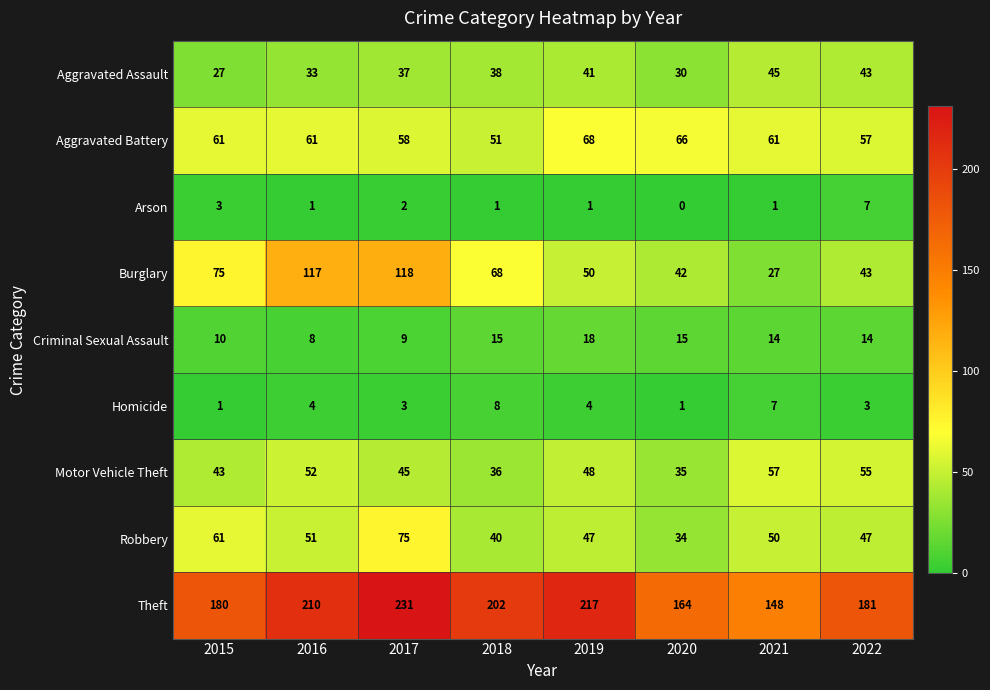

List the series in order of their peak value, lowest first.

Arson, Homicide, Criminal Sexual Assault, Aggravated Assault, Motor Vehicle Theft, Aggravated Battery, Robbery, Burglary, Theft